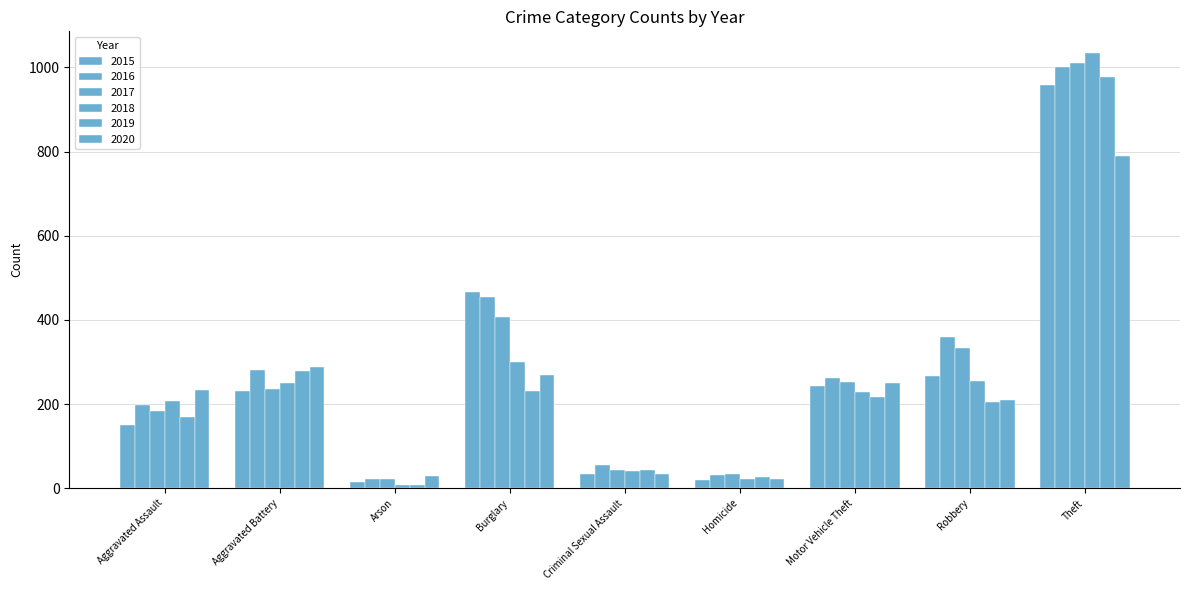

How many data points in 2019 are less than 204?

4